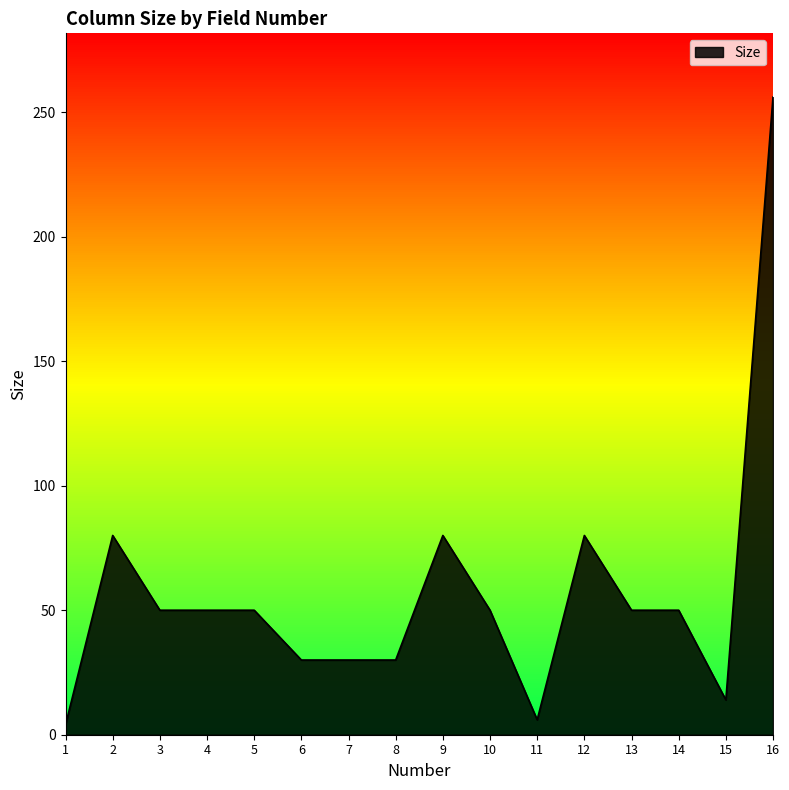

How many series are shown in this chart?

1